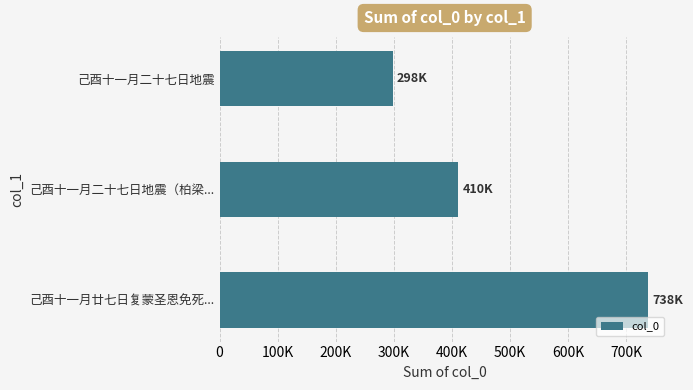

What is the sum of all values?

1445679